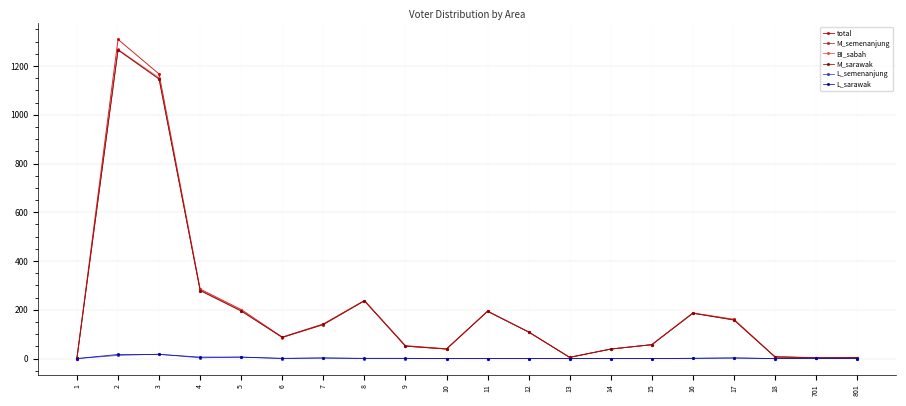

Read the M_sarawak value at 12, to the nearest 10.

110